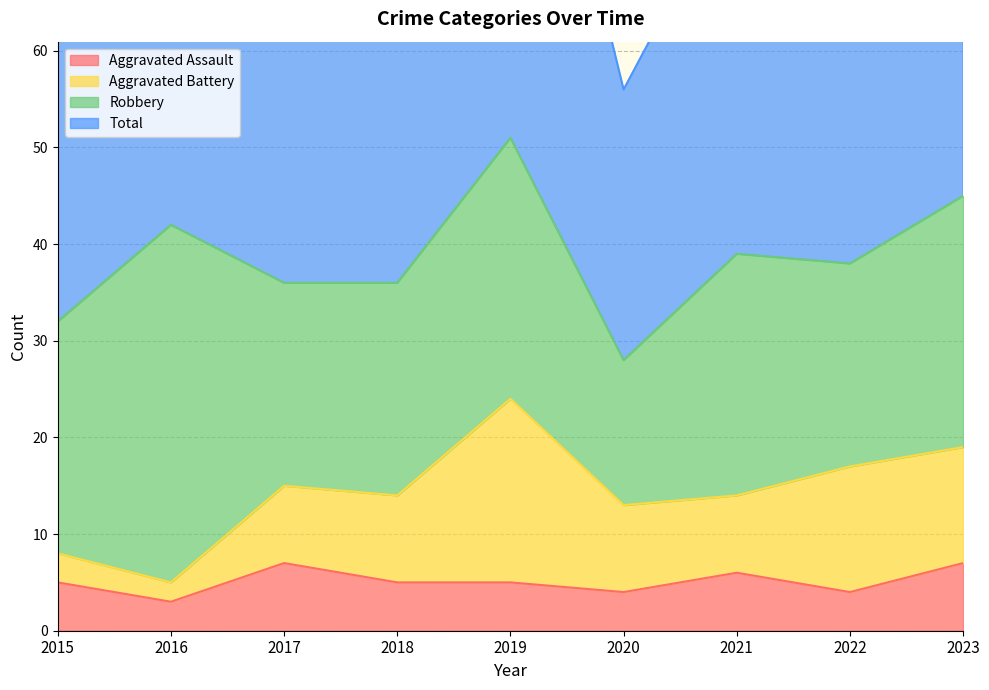

Is it true that Aggravated Assault equals 1 at 2016?

False